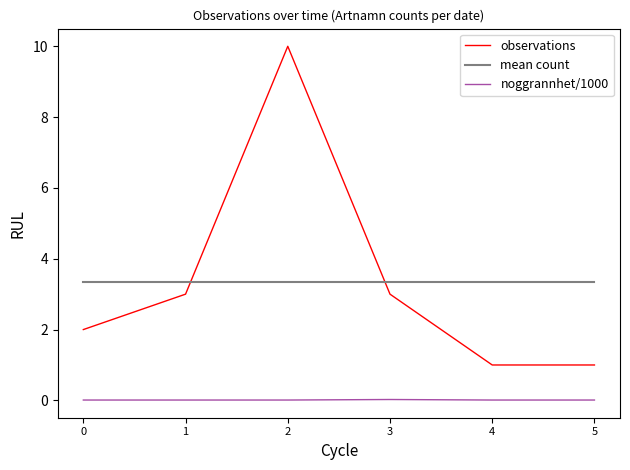

The noggrannhet/1000 series shows 0.0 at 5. True or false?

True